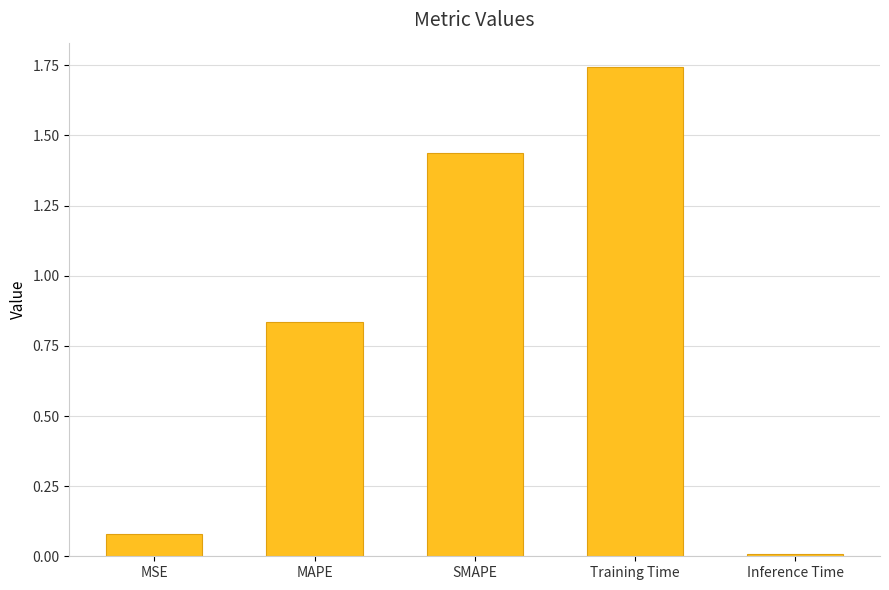

Which category has the highest value across all series?

Training Time